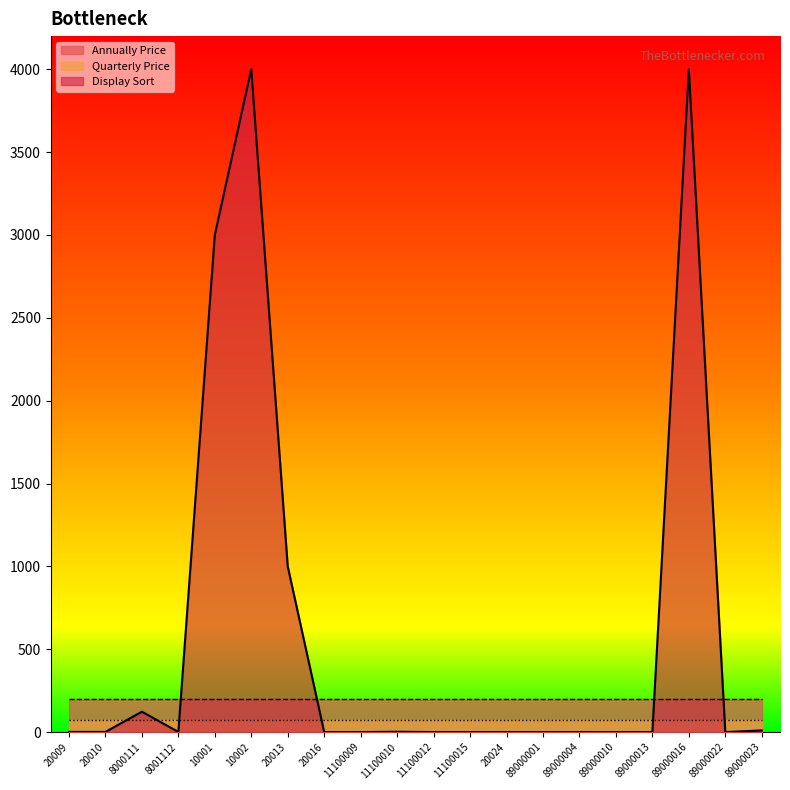

At how many categories does at least one series exceed 1121?

3